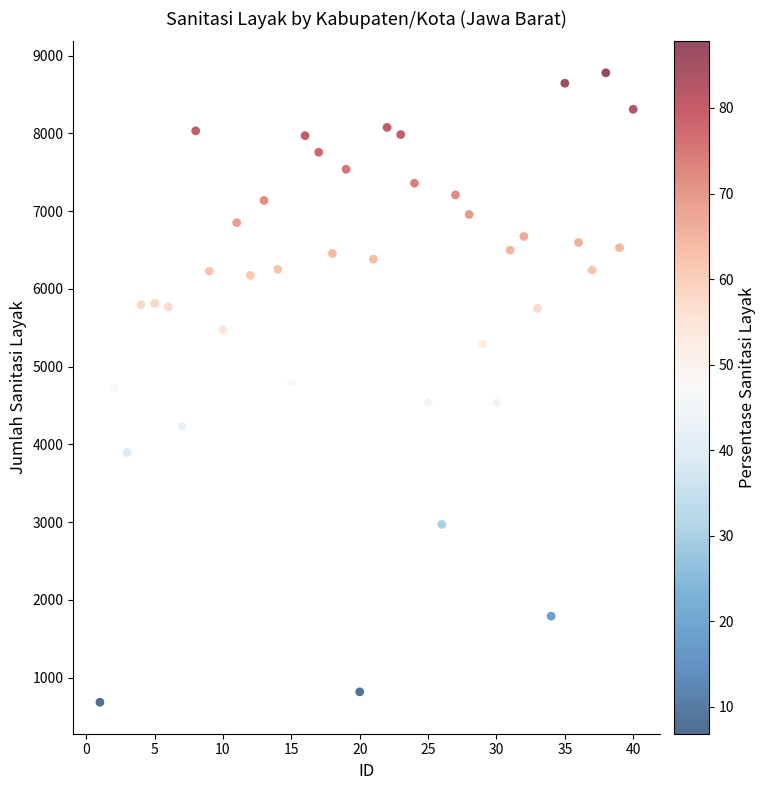

What is the range of Y values (max minus min)?

8094